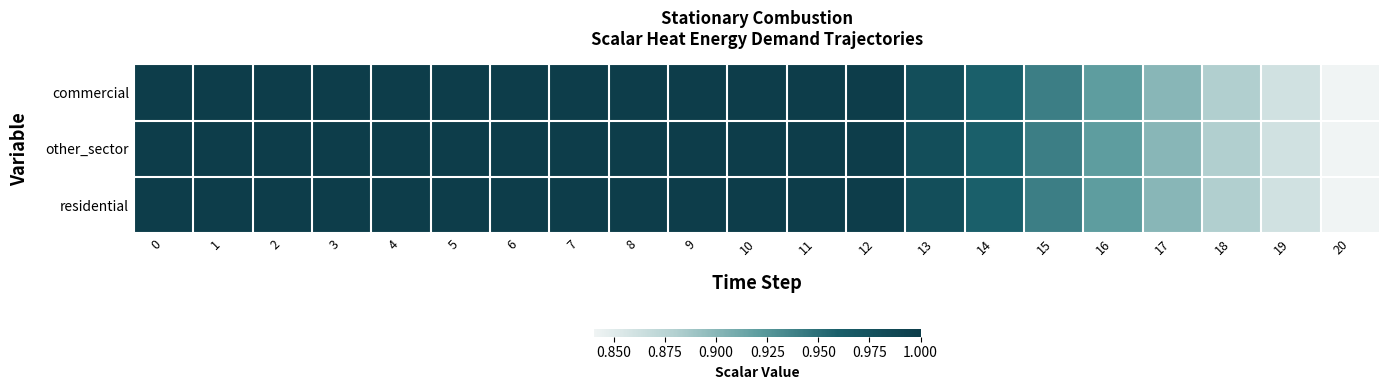

Which series changed the most between 9 and 20?

commercial